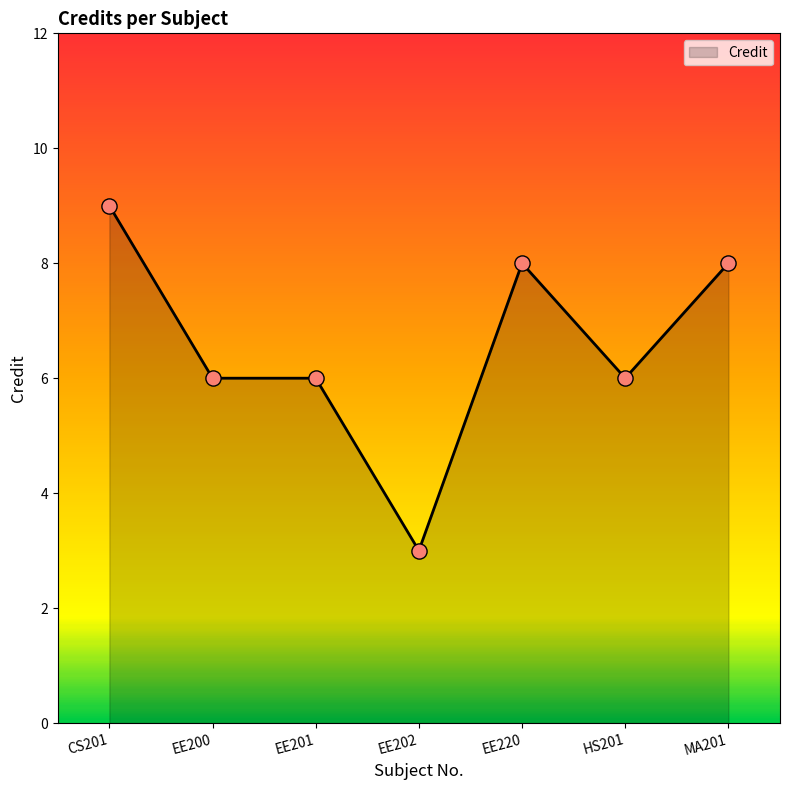

What is the change in value from EE201 to EE202?

-3